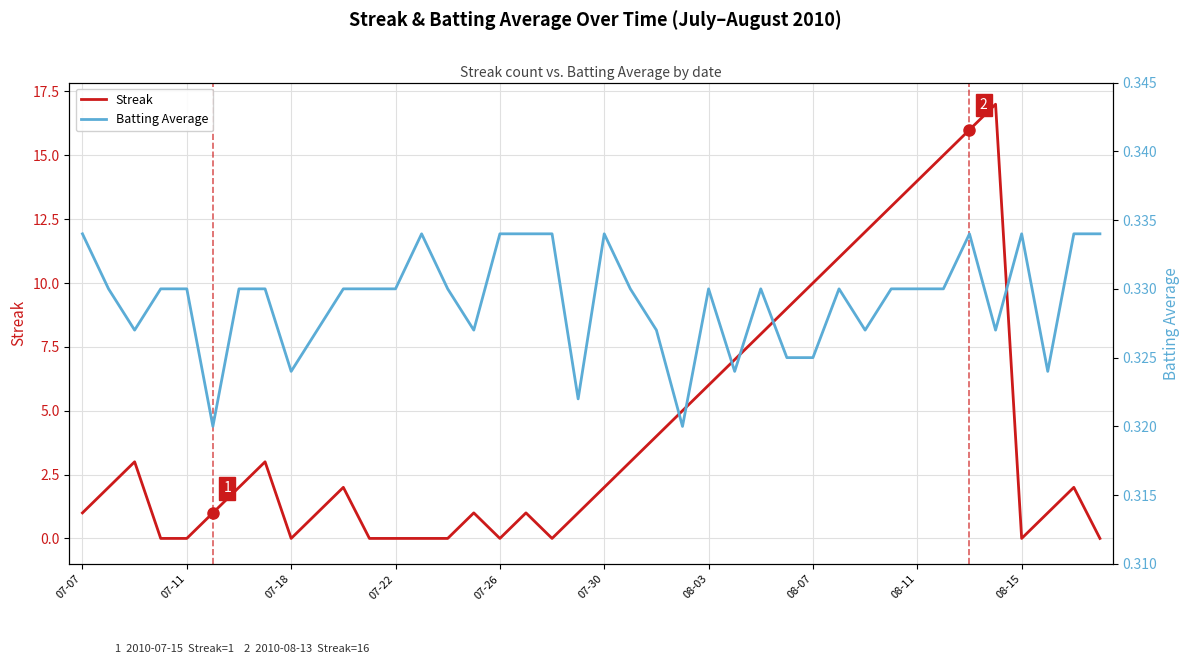

At how many categories does at least one series exceed 9?

8